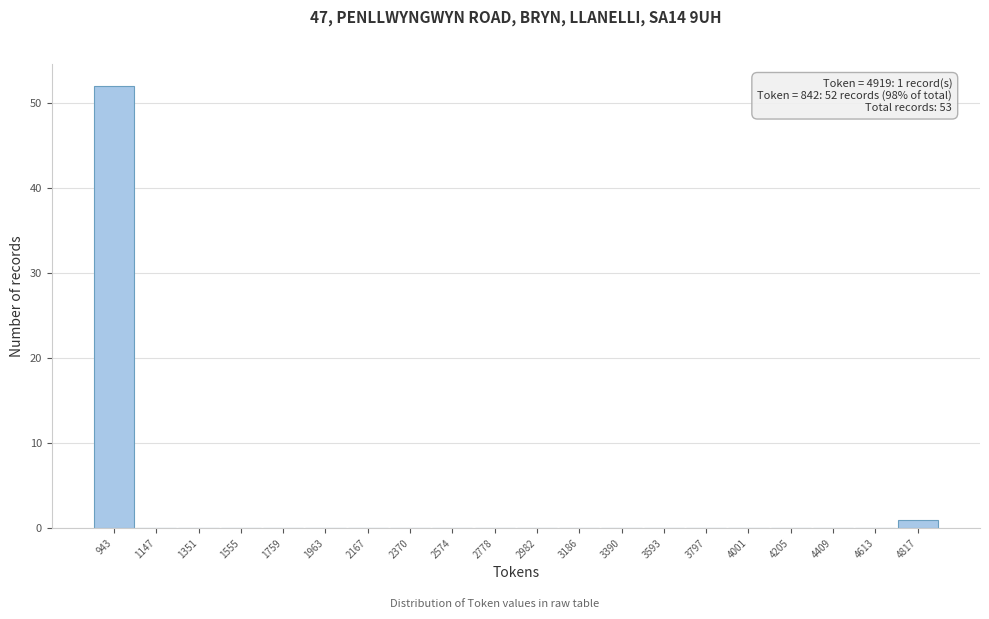

Which range on the x-axis has the tallest bar?

850 to 1050